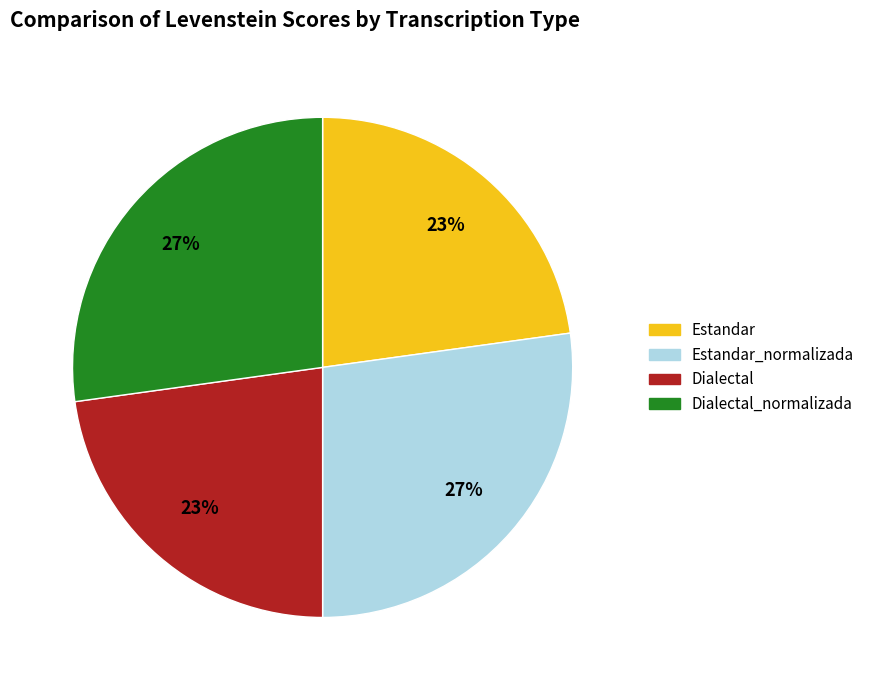

True or false: Estandar accounts for 9% of the total.

False